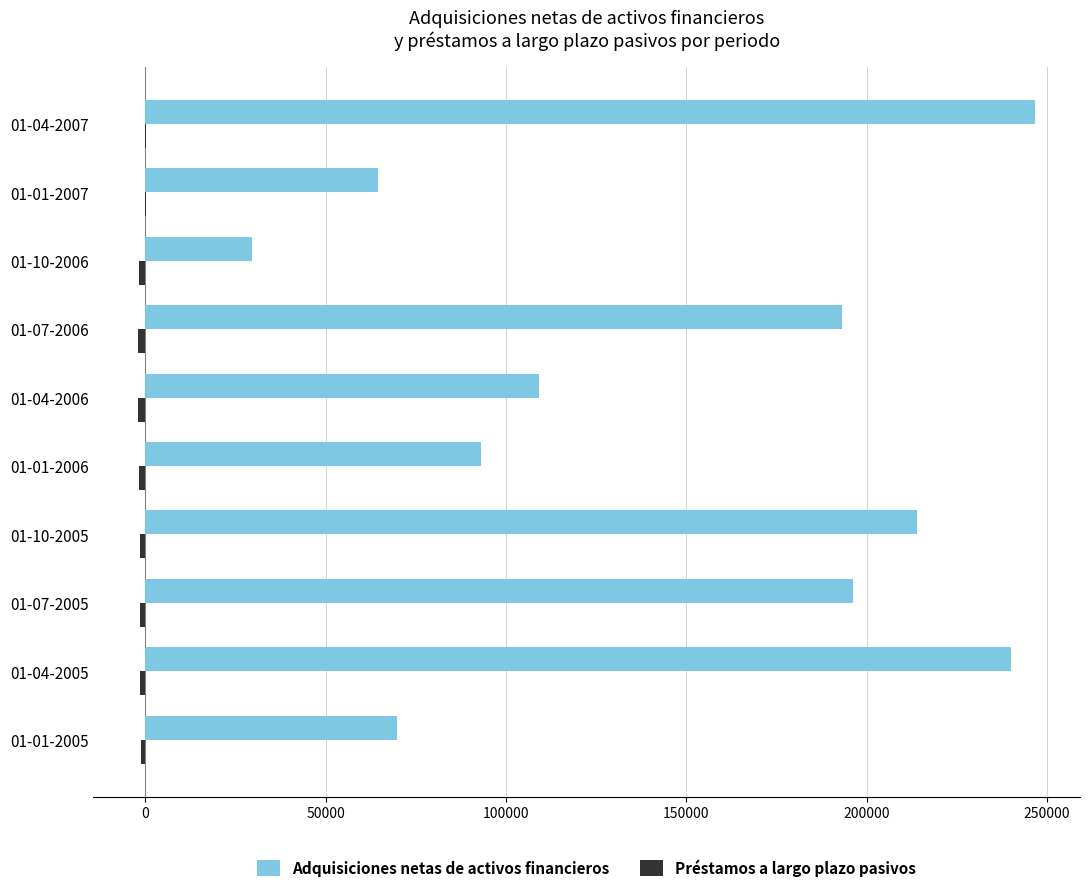

Which series has the largest total across all categories?

Adquisiciones netas de activos financieros